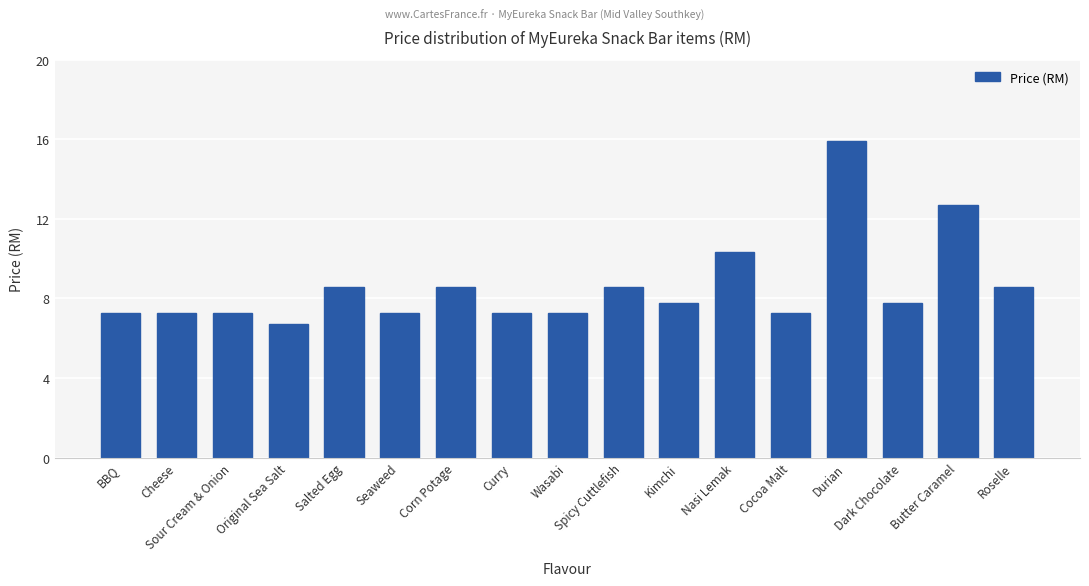

What is the label of the 9th bar from the left?

Wasabi